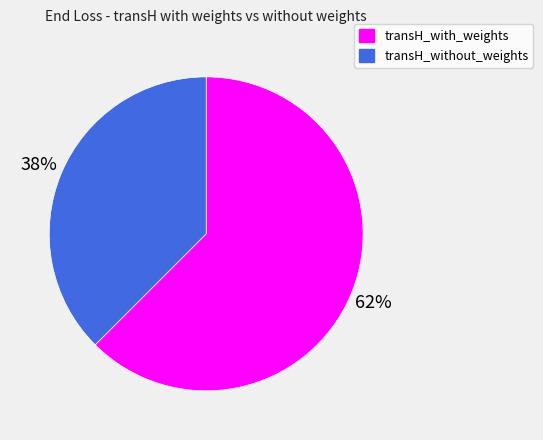

What is the largest slice in the pie chart?

transH_with_weights